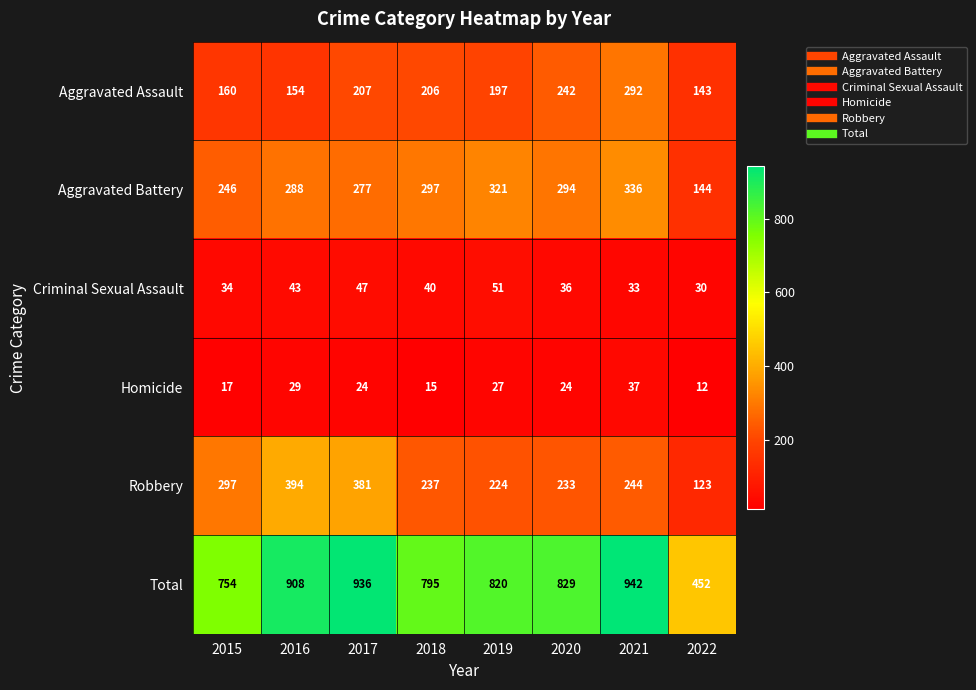

The value of Robbery at 2019 is 139. True or false?

False